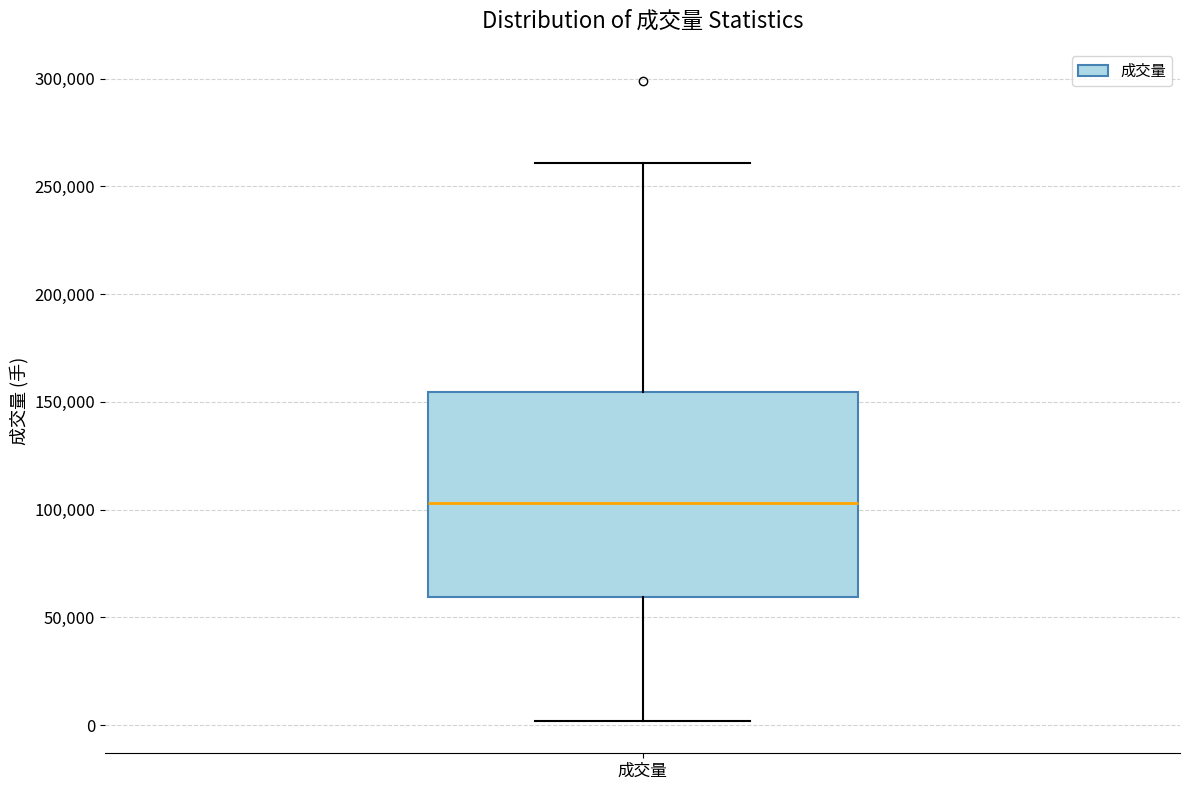

Transcribe this box plot: give where the median line is, the range the box spans, and where the two whiskers end, as read against the y-axis. The values are not printed on the chart, so give them approximately, as read against the axis.

median 105000, box 60000 to 155000, whiskers 0 to 260000